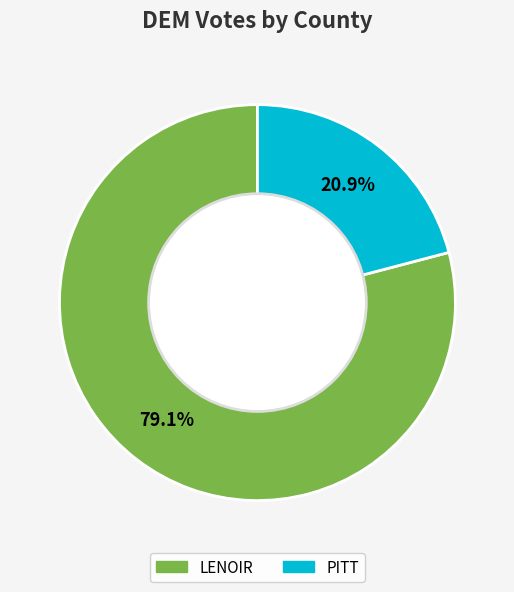

What is the majority slice?

LENOIR